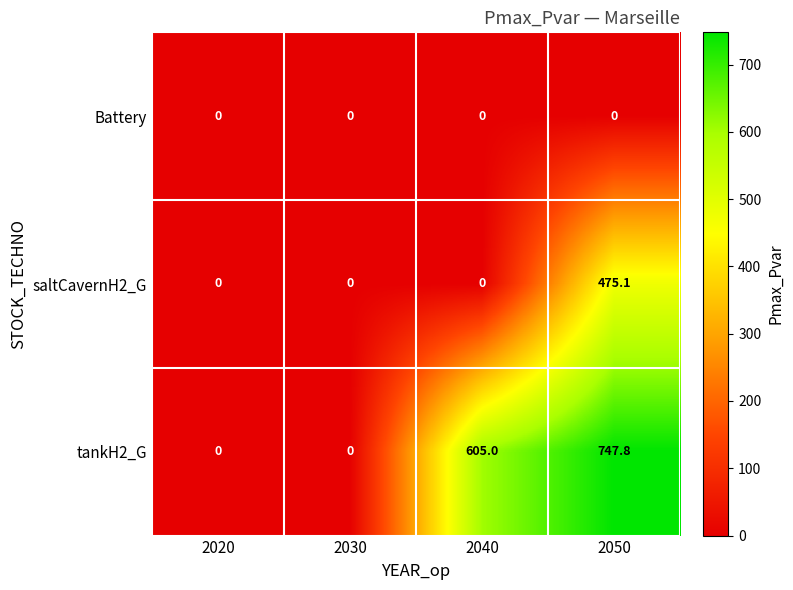

What is the greatest value displayed?

747.8